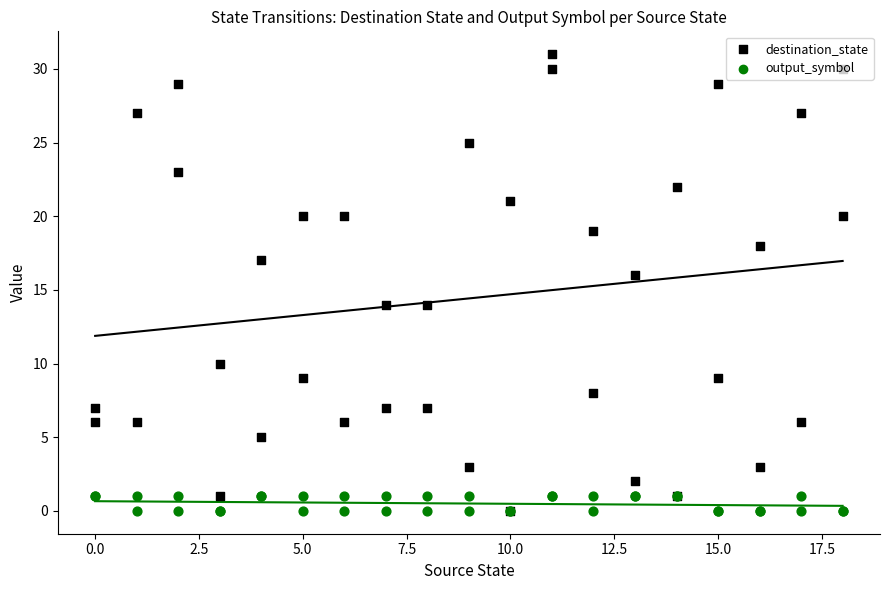

Which series reaches the minimum Y coordinate?

destination_state